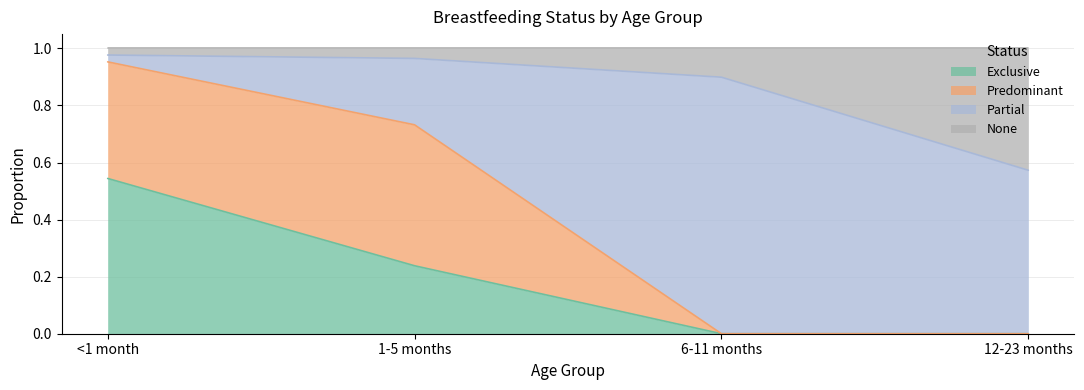

True or false: Exclusive has a value of 0.3 at <1 month.

False